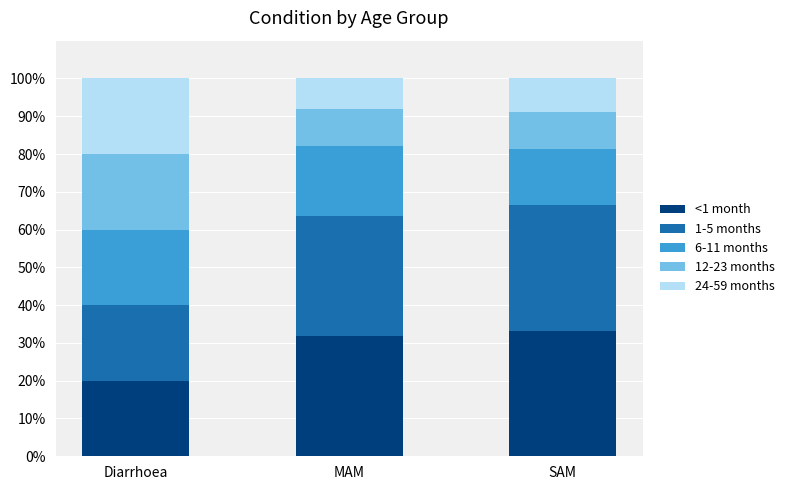

What is the minimum value for <1 month?

20.0